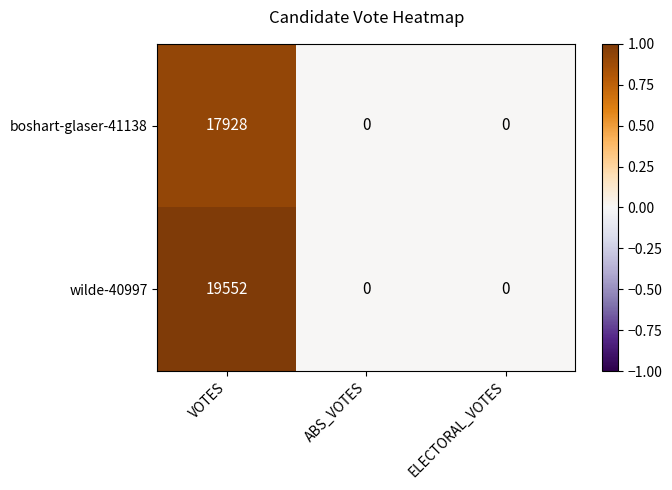

Count the number of categories in the chart.

3